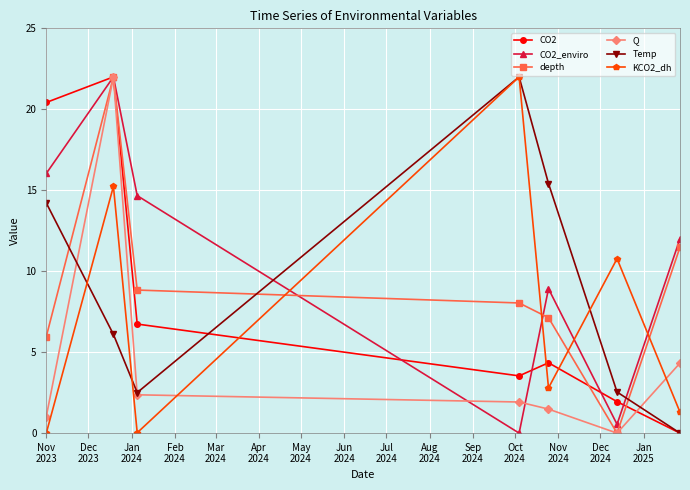

How many data points does each series have?

7